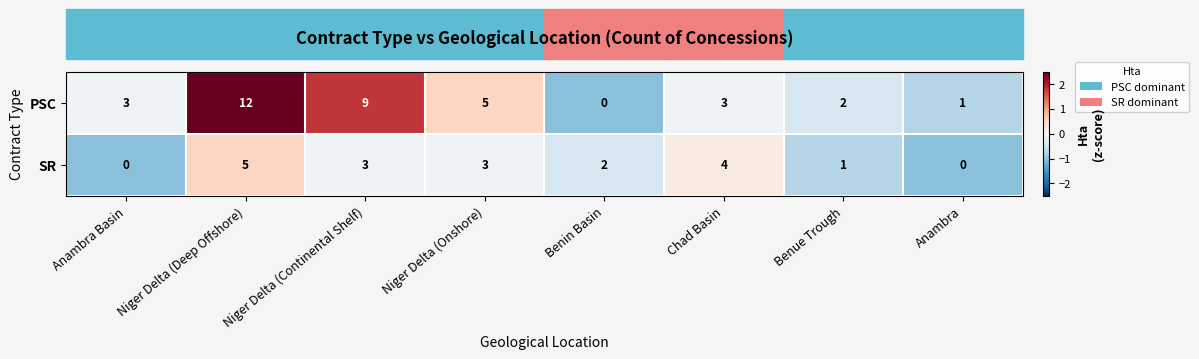

Count the SR values in the range 1 to 4.

5